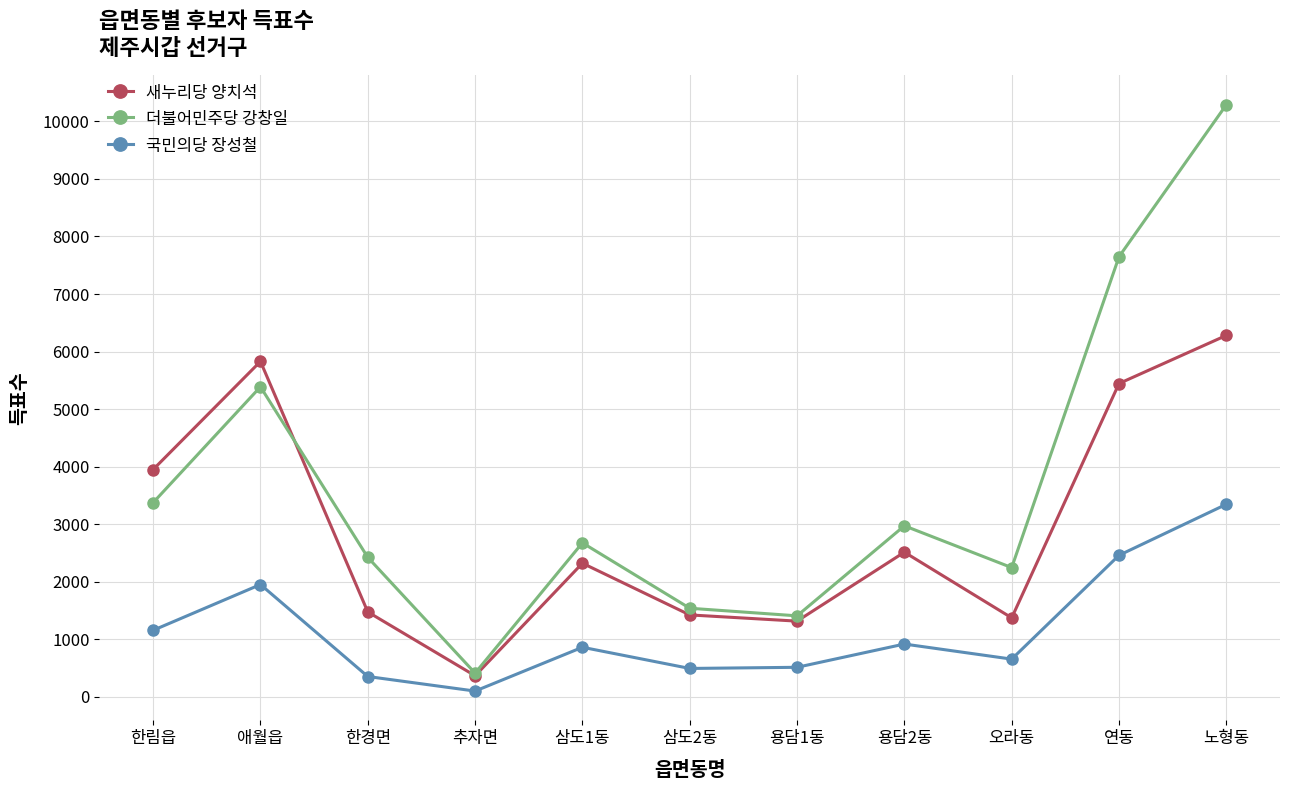

At which category is the sum across all series the highest?

노형동